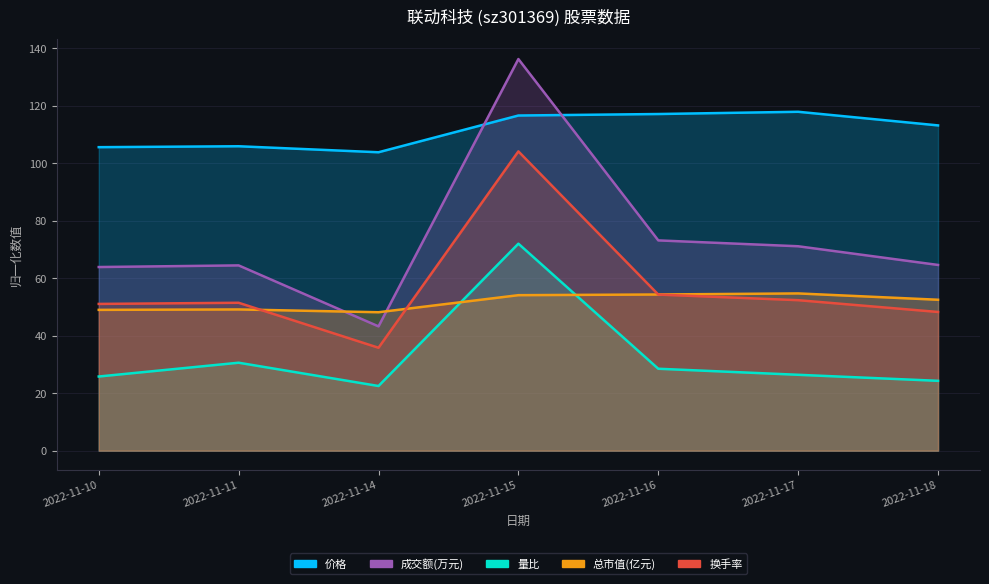

How many lines are shown in the chart?

5